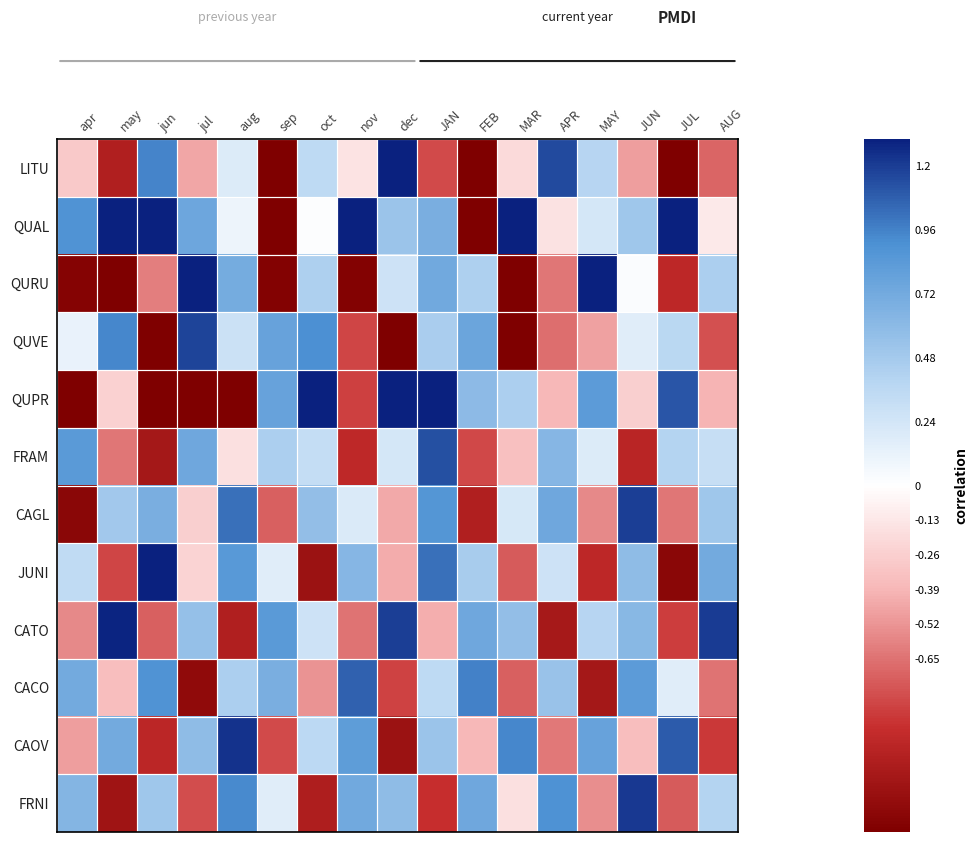

At which category does the chart reach its minimum across all series?

FEB